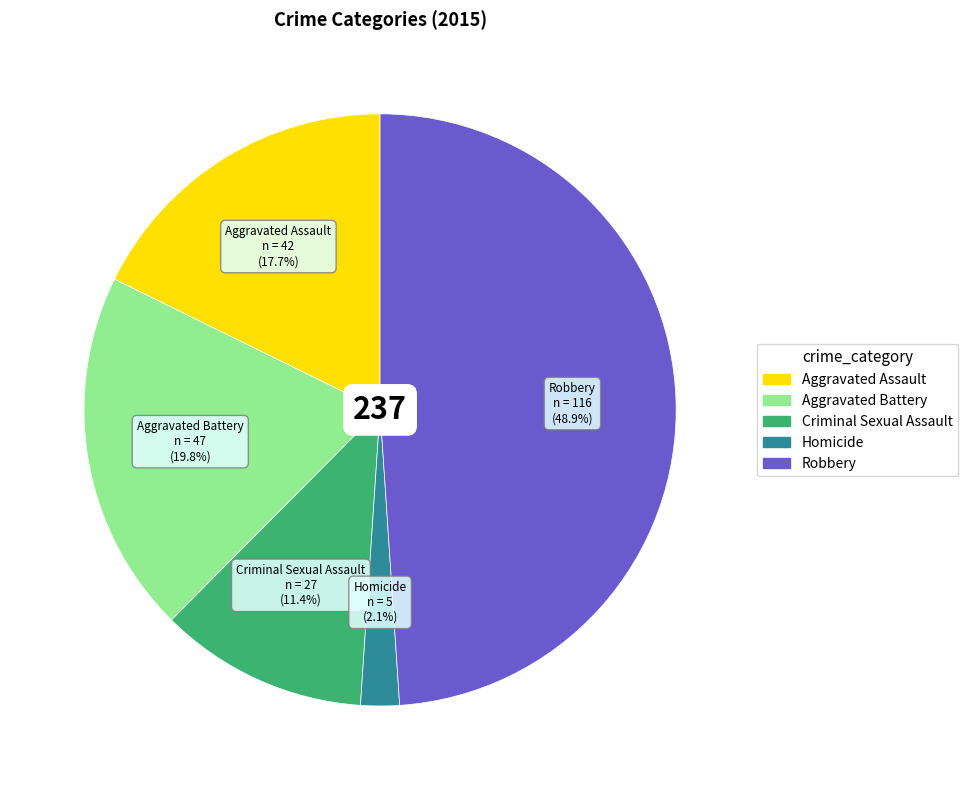

Is Aggravated Battery the majority of the pie?

No